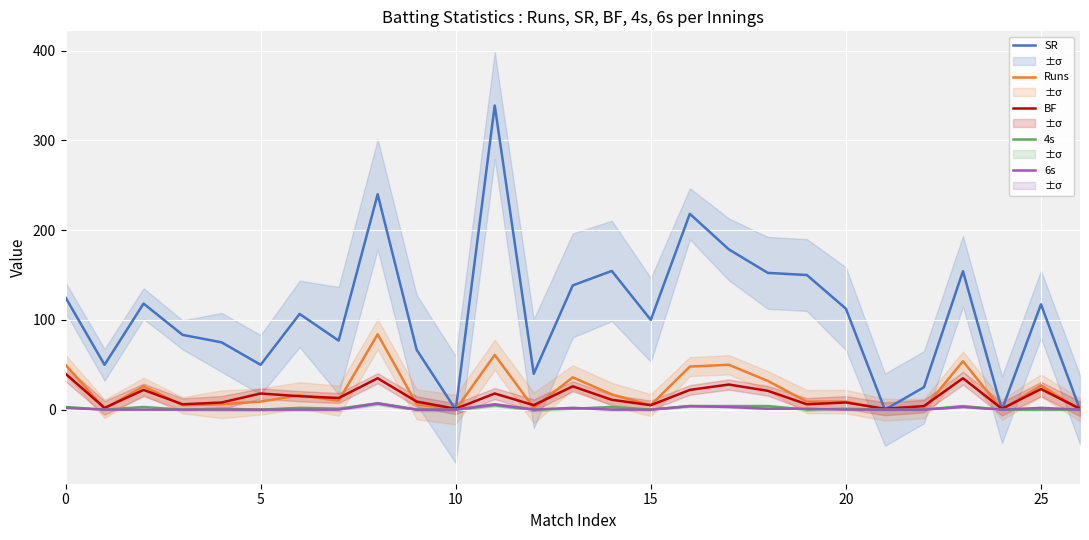

What is the difference between the BF values at 13 and 24?

25.0